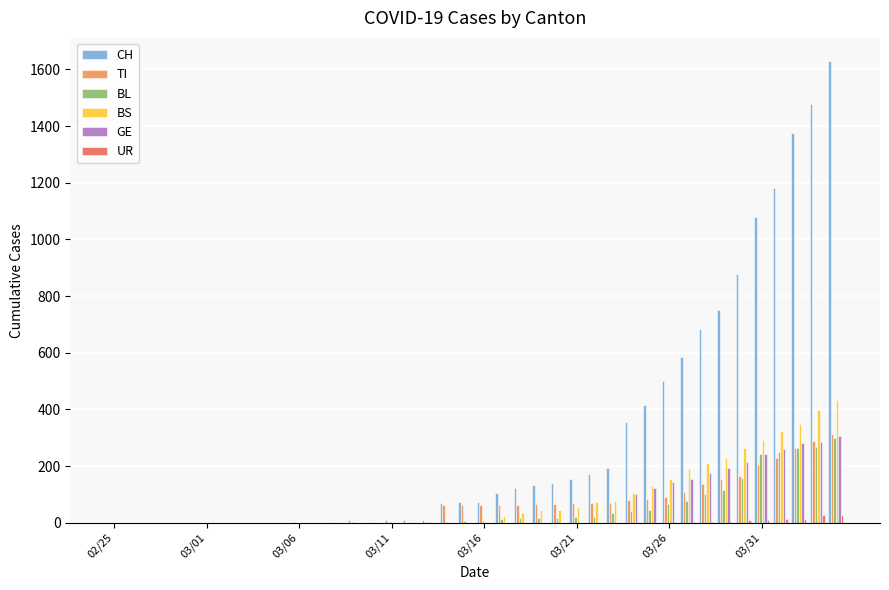

Which series has the largest total across all categories?

CH